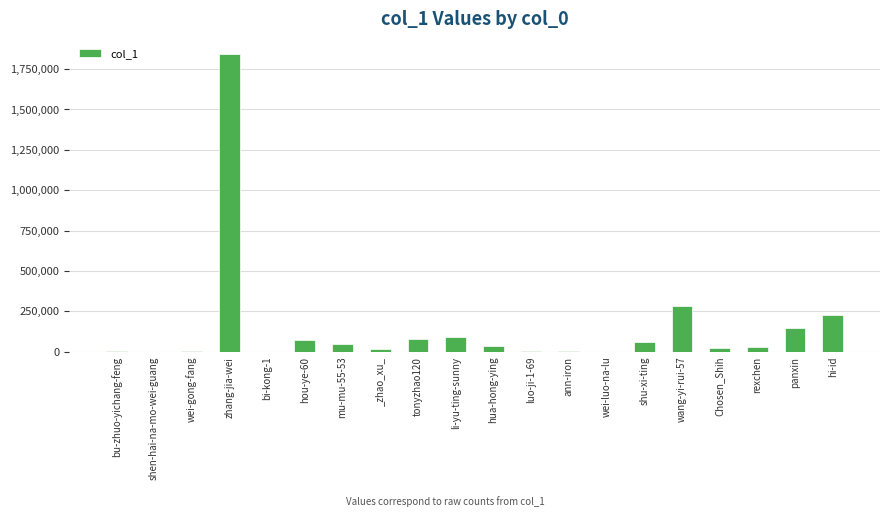

At which label is the value closest to 922423?

wang-yi-rui-57